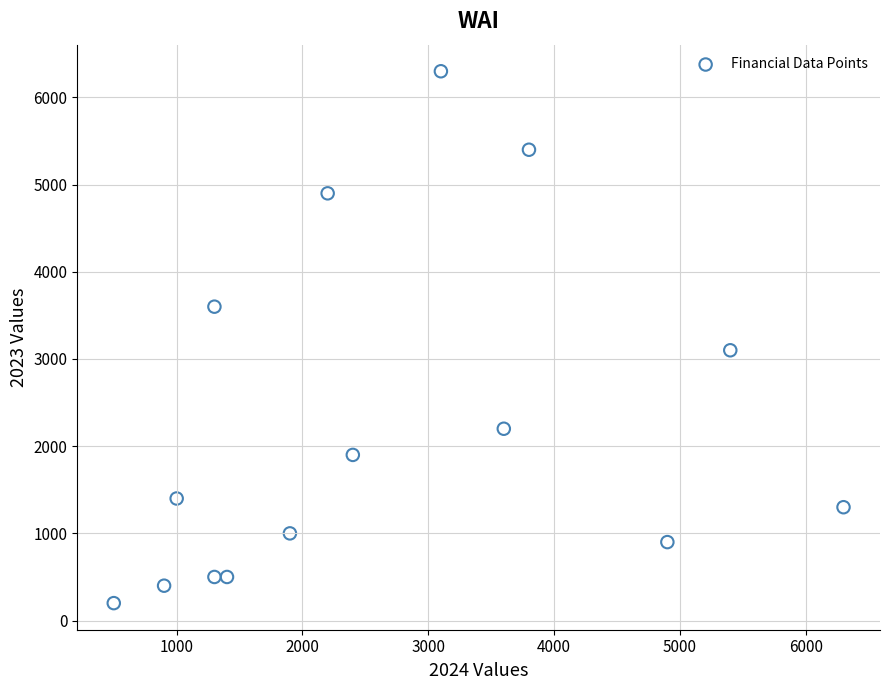

What is the range of X values (max minus min)?

5800